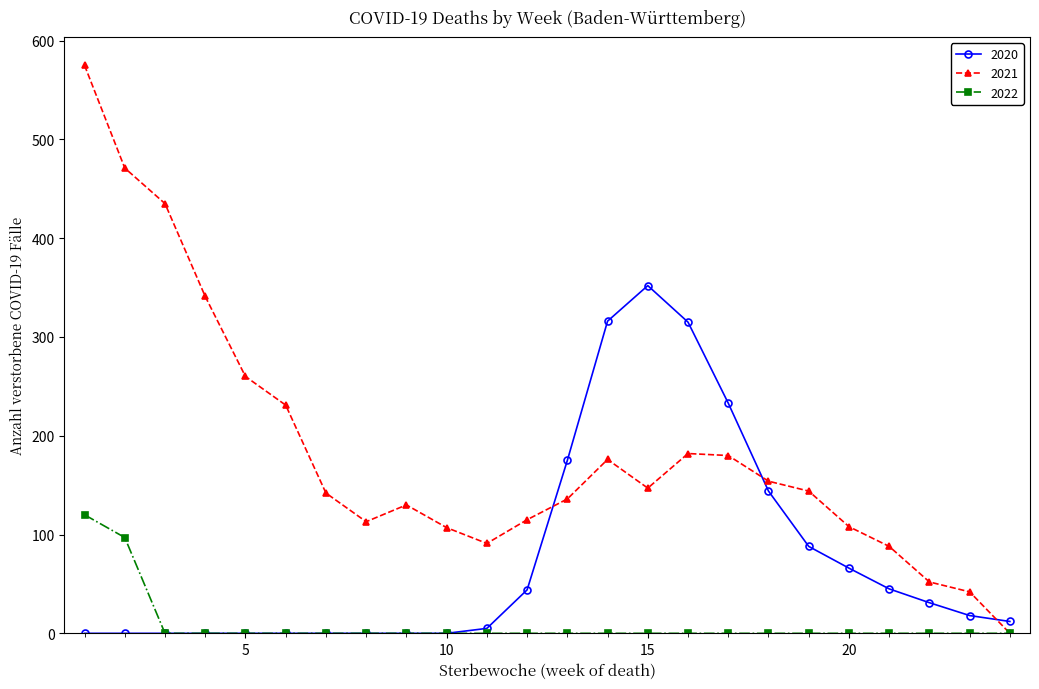

Which series has the largest total across all categories?

2021